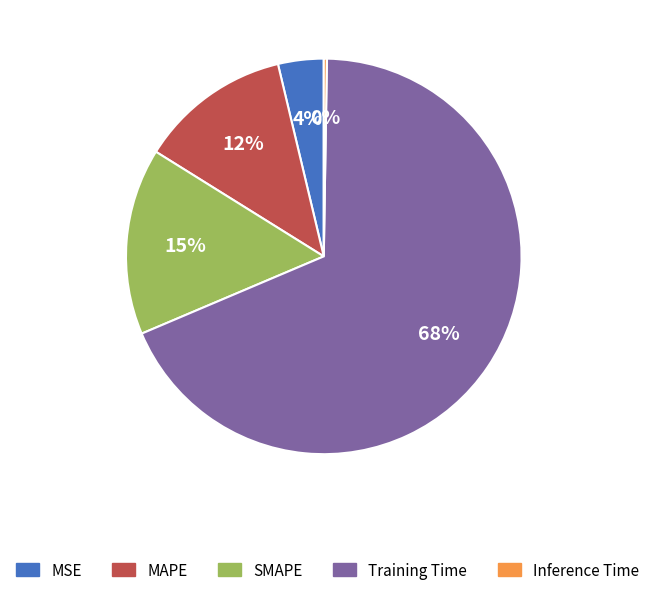

To the nearest percent, what percentage of the pie is SMAPE?

15%